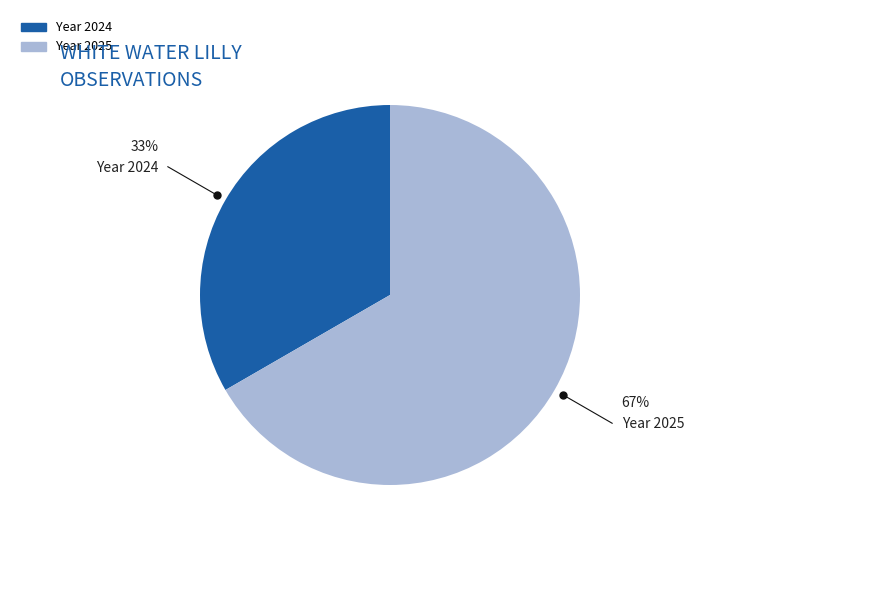

Is there a majority slice in this chart?

Yes